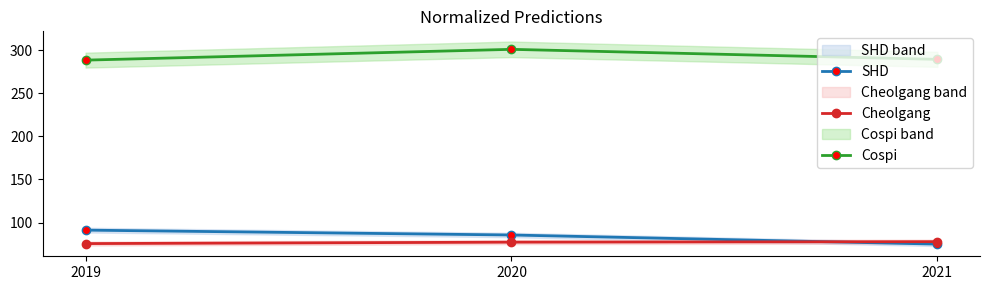

Which series has the largest total across all categories?

Cospi